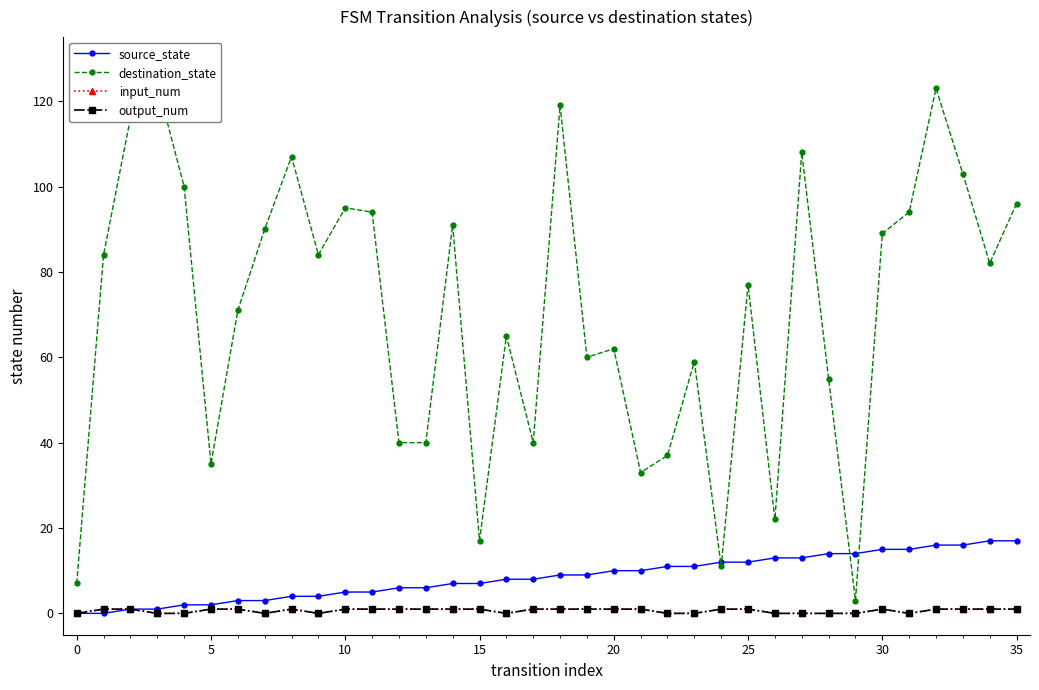

Reading right to left, transcribe all the data shown in this chart.

source_state: 17	17	16	16	15	15	14	14	13	13	12	12	11	11	10	10	9	9	8	8	7	7	6	6	5	5	4	4	3	3	2	2	1	1	0	0
destination_state: 96	82	103	123	94	89	3	55	108	22	77	11	59	37	33	62	60	119	40	65	17	91	40	40	94	95	84	107	90	71	35	100	124	116	84	7
input_num: 1	1	1	1	0	1	0	0	0	0	1	1	0	0	1	1	1	1	1	0	1	1	1	1	1	1	0	1	0	1	1	0	0	1	1	0
output_num: 1	1	1	1	0	1	0	0	0	0	1	1	0	0	1	1	1	1	1	0	1	1	1	1	1	1	0	1	0	1	1	0	0	1	1	0